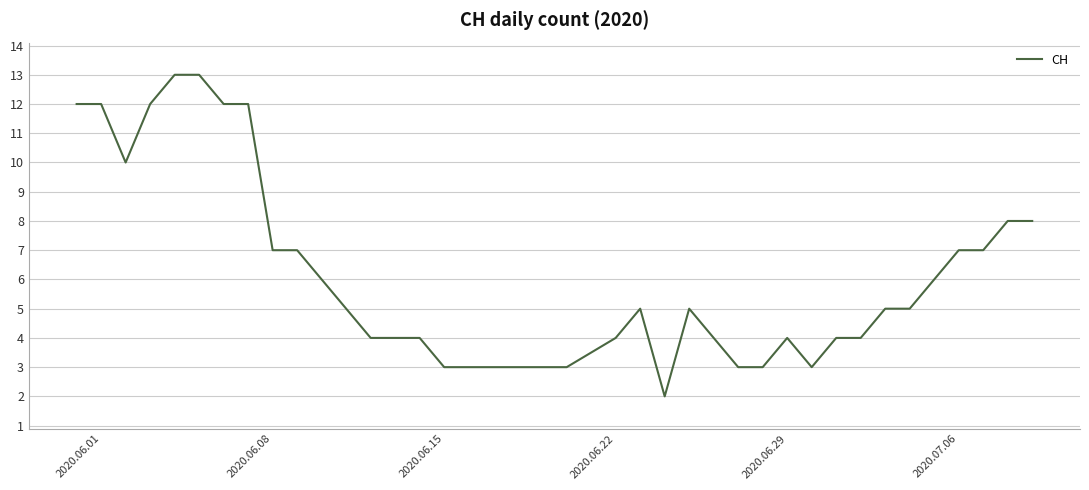

How many values are below 5?

18